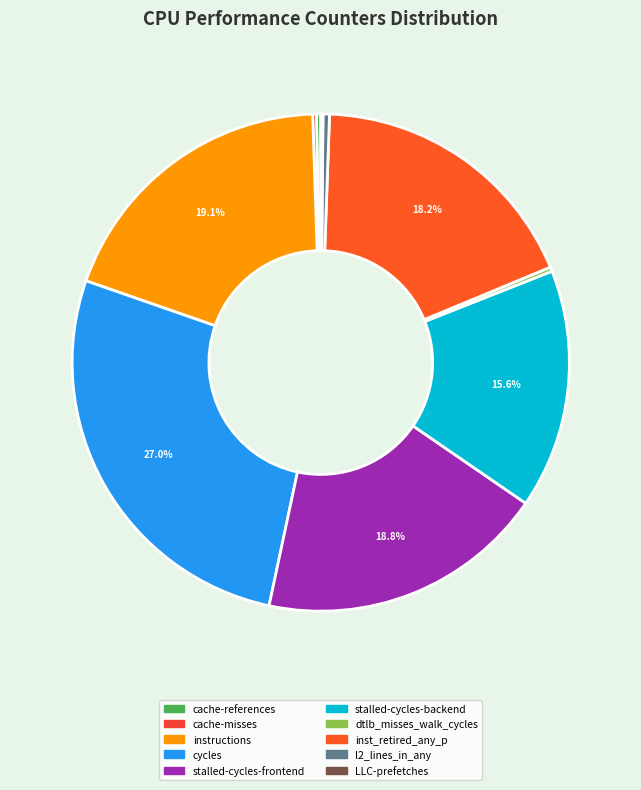

Which category has the biggest portion of the pie?

cycles